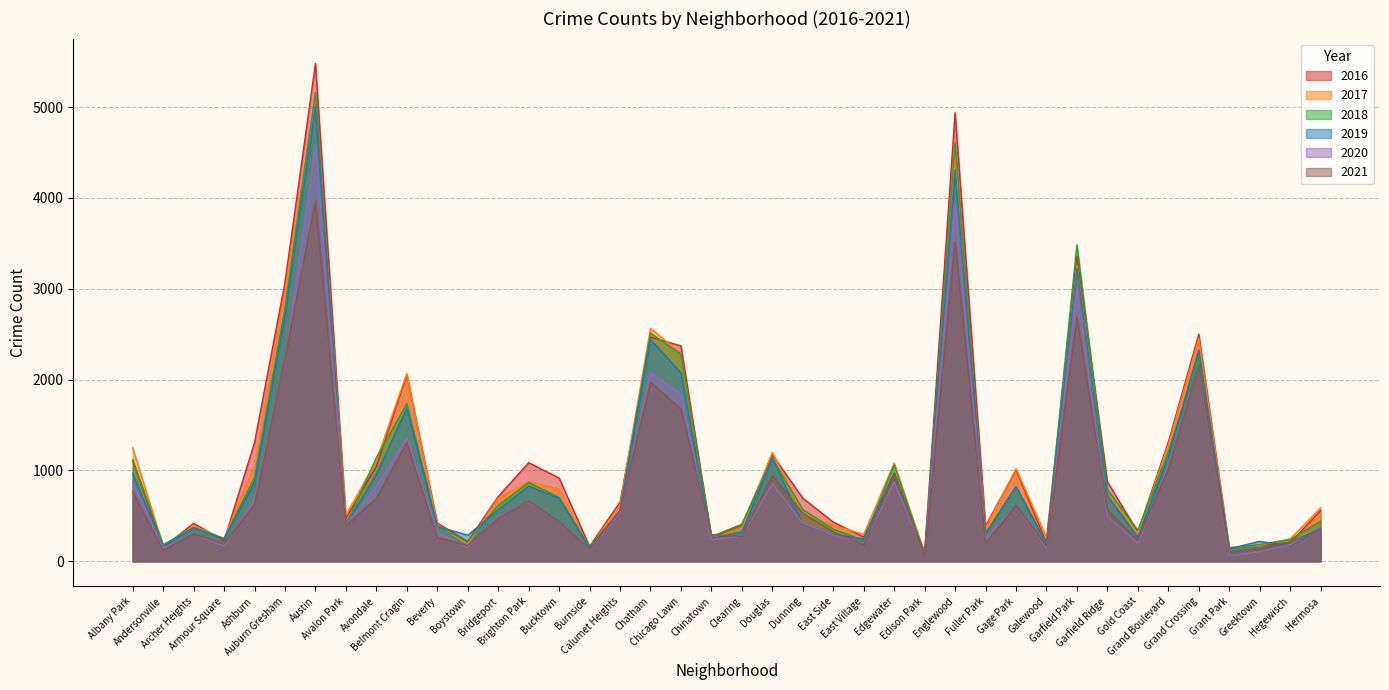

Which label corresponds to the largest value in the chart?

Austin